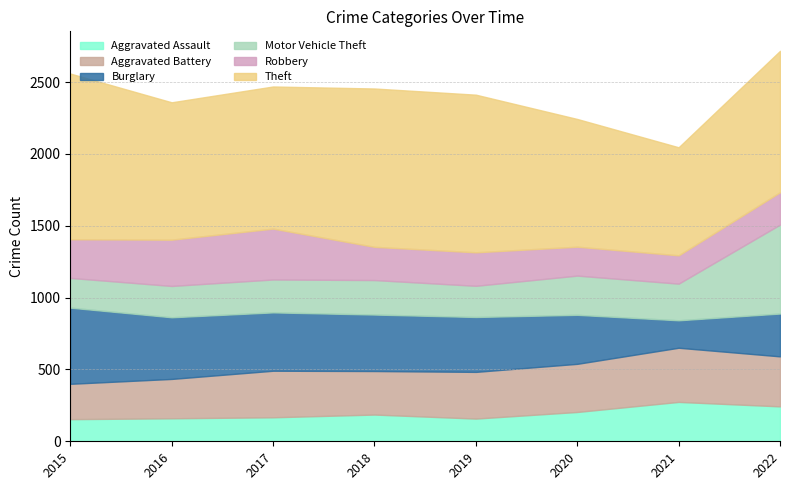

What value does the Aggravated Assault series have at 2015, to the nearest 50?

150